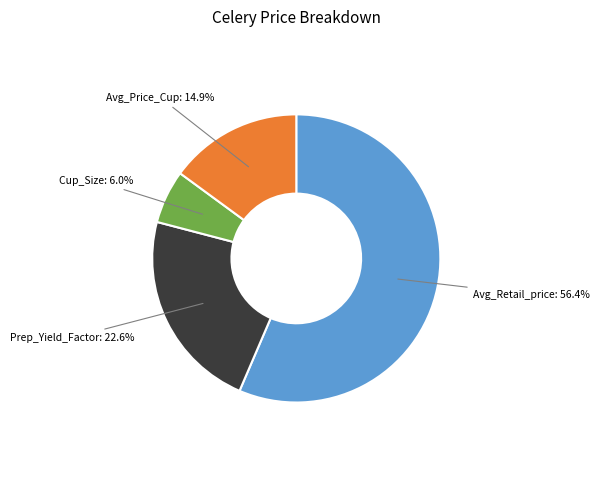

Which slice is the largest?

Avg_Retail_price